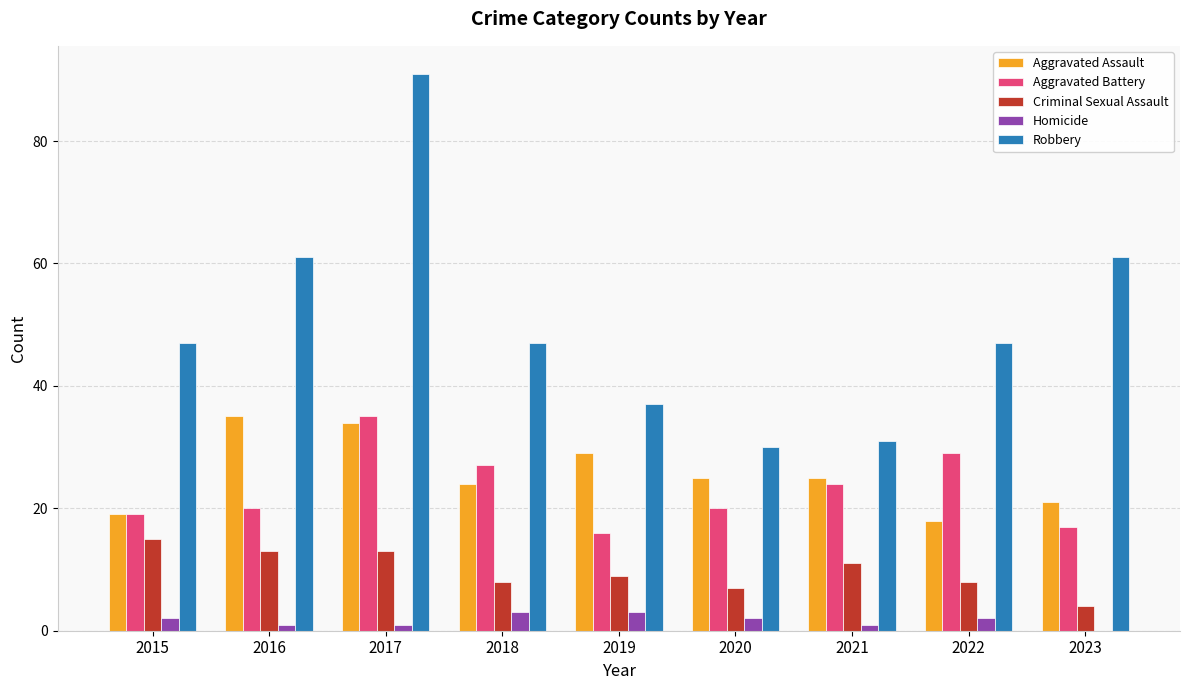

Which series has the largest total across all categories?

Robbery